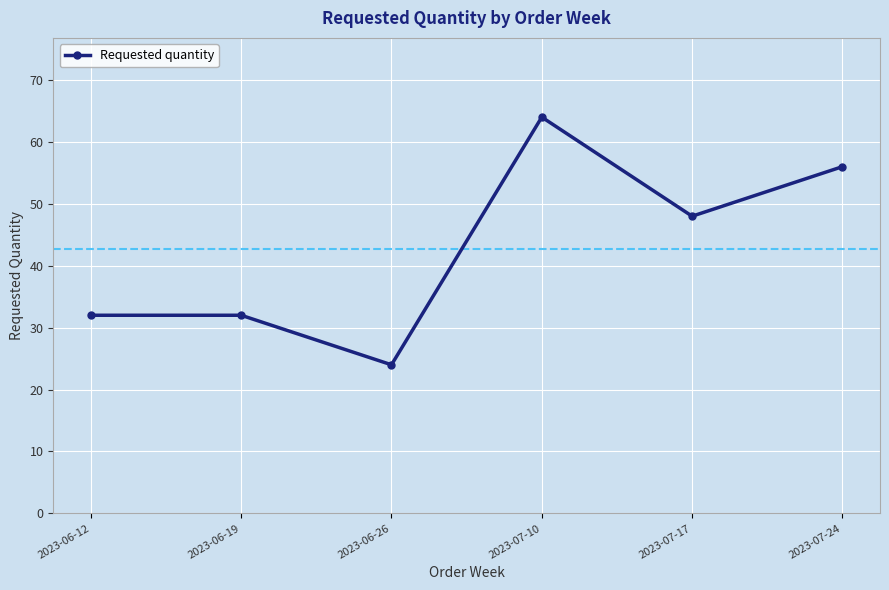

Reading left to right, transcribe all the data shown in this chart.

32	32	24	64	48	56